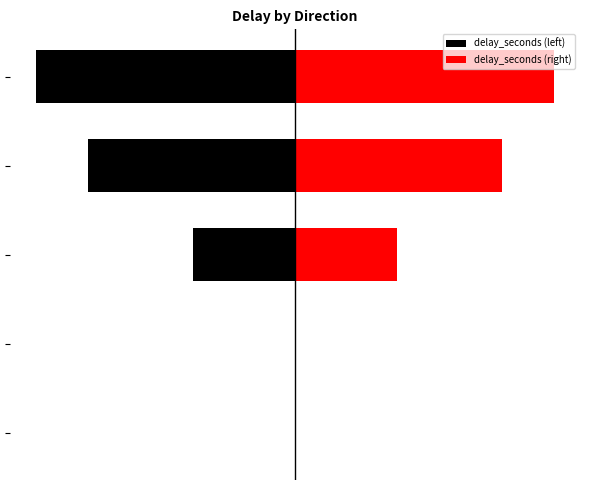

Rank the series at 2 from highest to lowest value.

delay_seconds (right), delay_seconds (left)